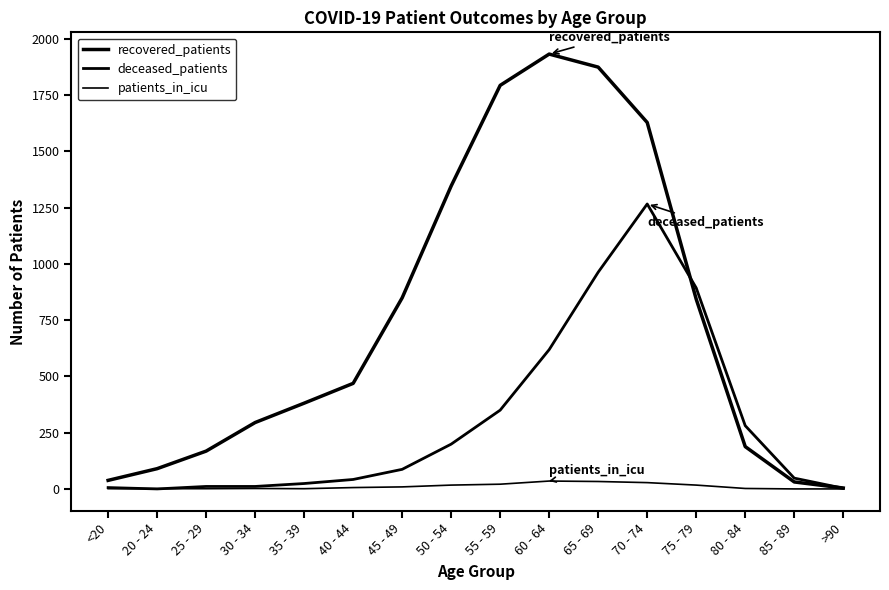

Does the chart display data point markers on the line(s)?

No